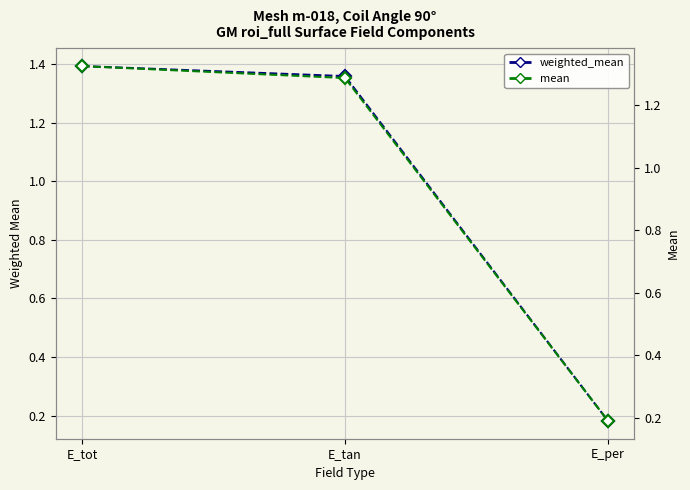

The mean series shows 0.2 at E_per. True or false?

True